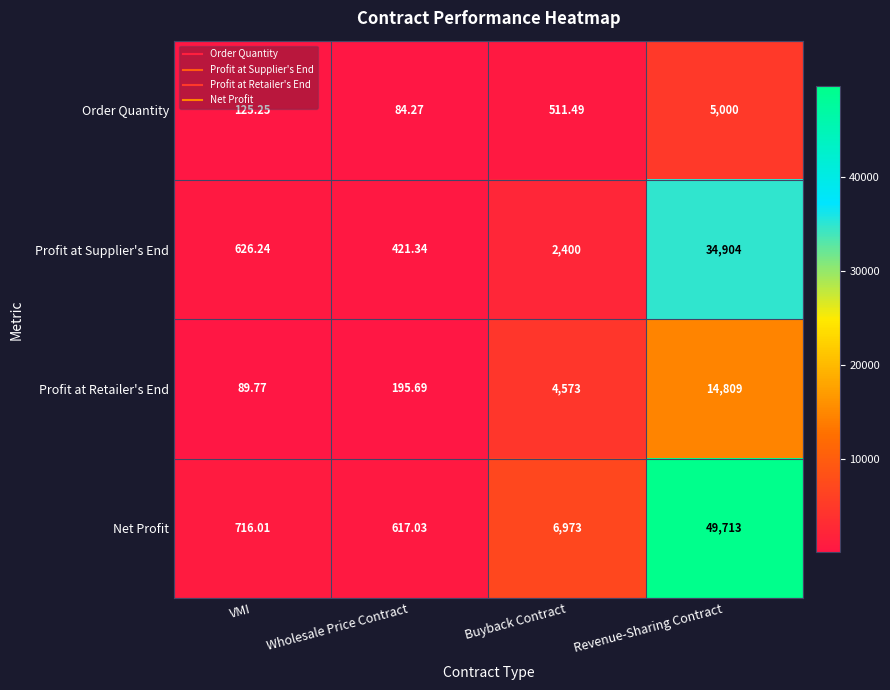

List the series in order of their overall mean, lowest first.

Order Quantity, Profit at Retailer's End, Profit at Supplier's End, Net Profit